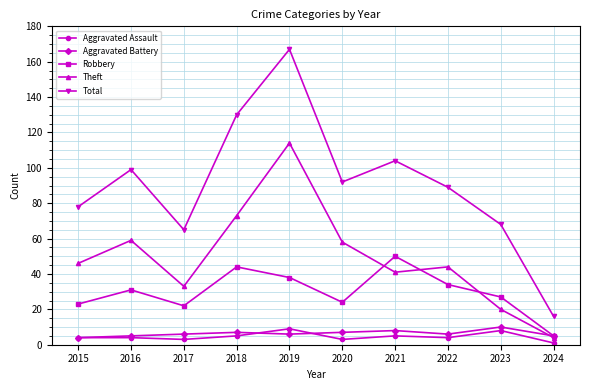

What is the lowest value of the Robbery series?

5